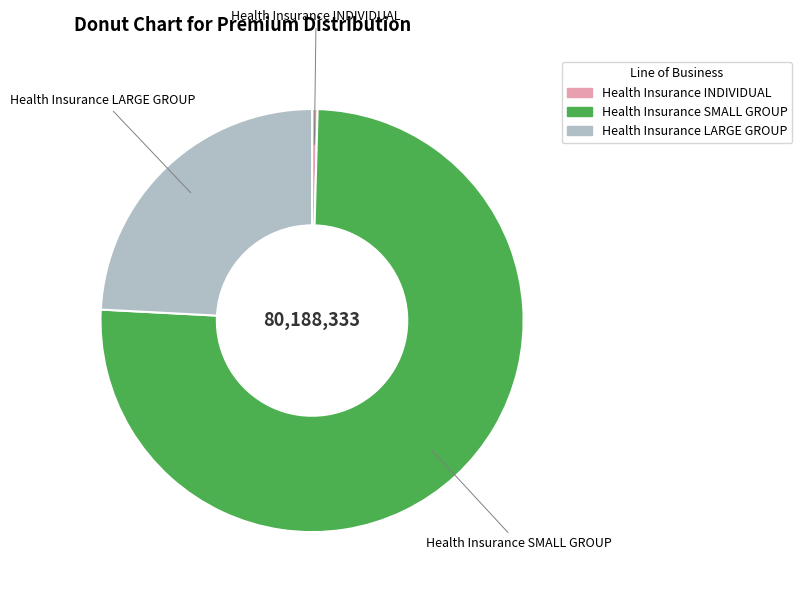

Which slice is the smallest?

Health Insurance INDIVIDUAL